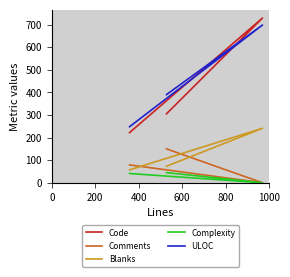

How many values in the Comments series are below 79?

1